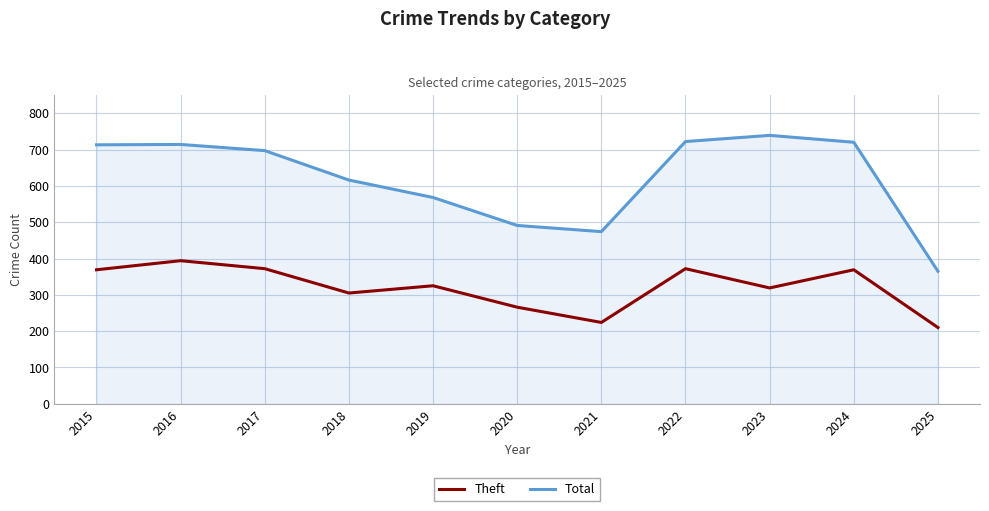

Where does the Total series first go above 697?

2015